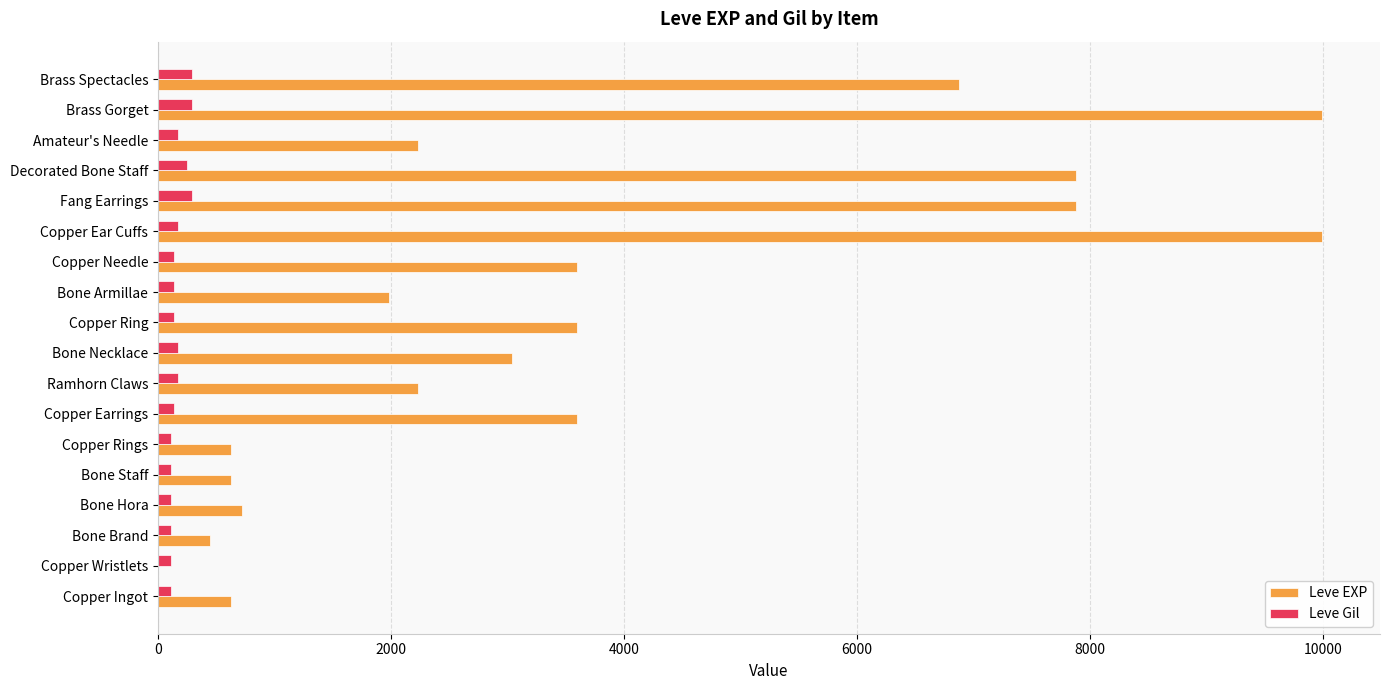

What is the sum of all Leve EXP values?

65961